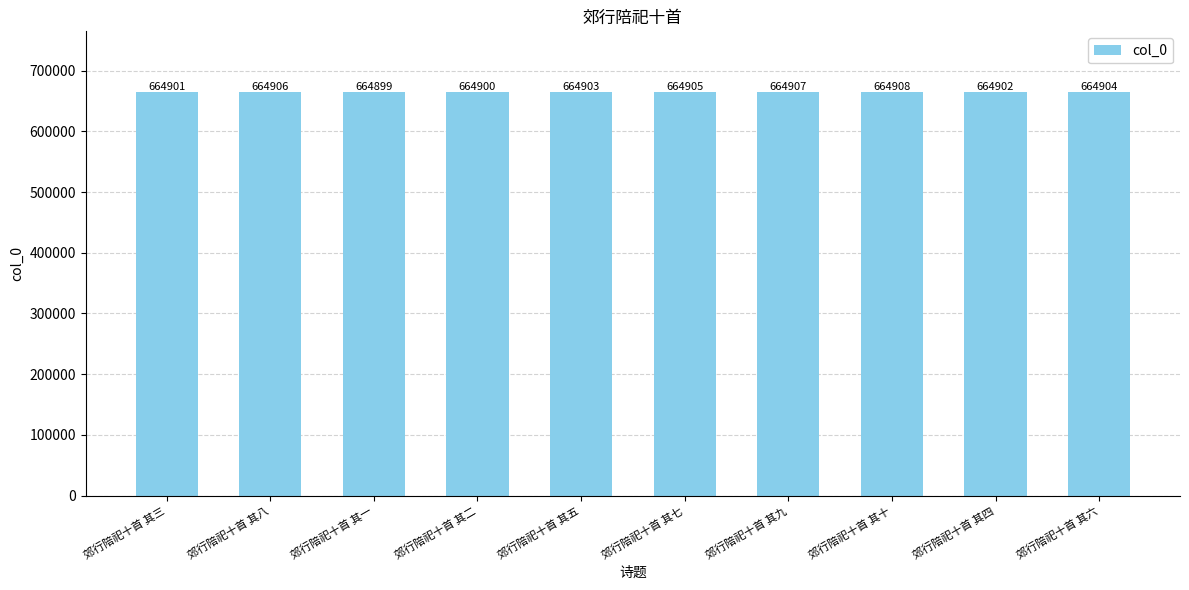

Reading left to right, list all the values displayed in this chart.

664901	664906	664899	664900	664903	664905	664907	664908	664902	664904